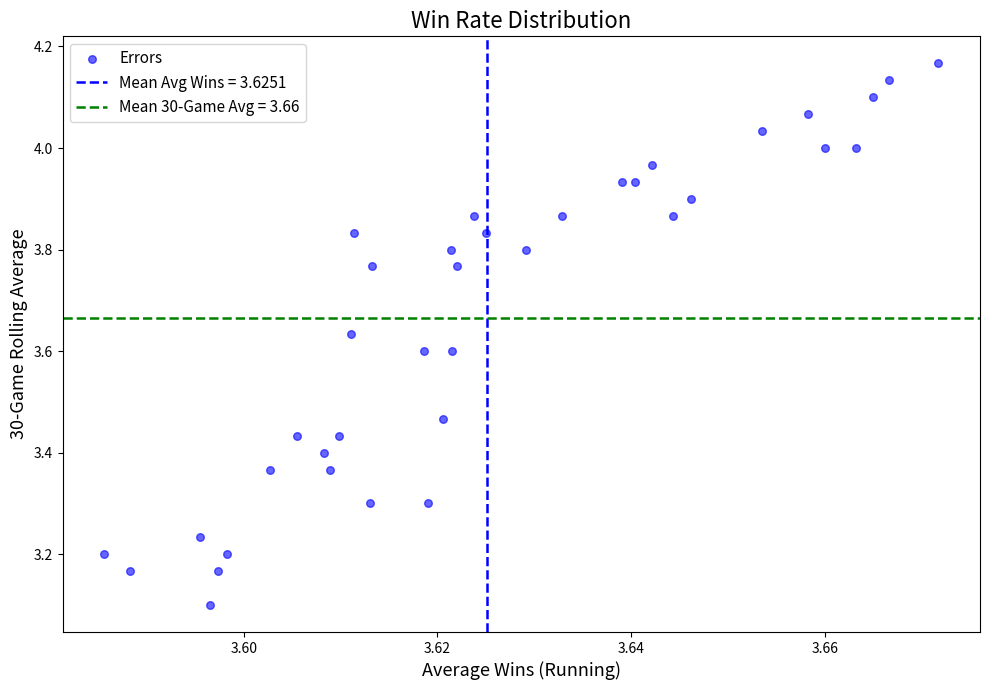

What is the range of Y values (max minus min)?

1.1